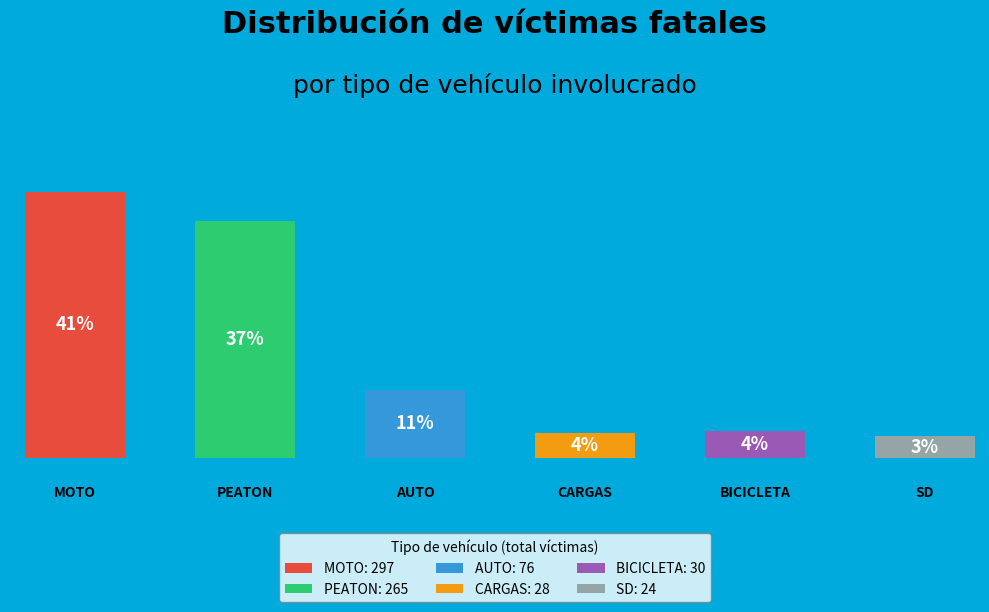

What percentage do AUTO and PEATON together represent?

47.4%